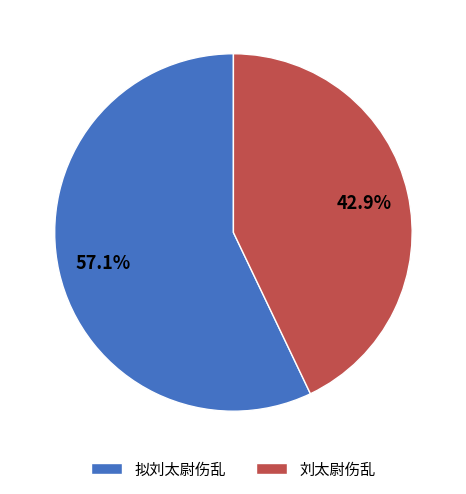

What is the ratio of the value at 刘太尉伤乱 to the value at 拟刘太尉伤乱?

0.8